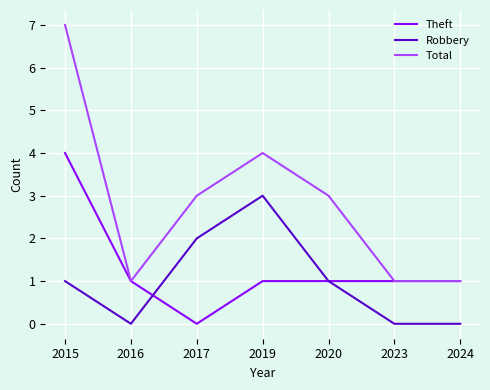

How many Theft values are between 1 and 2?

5